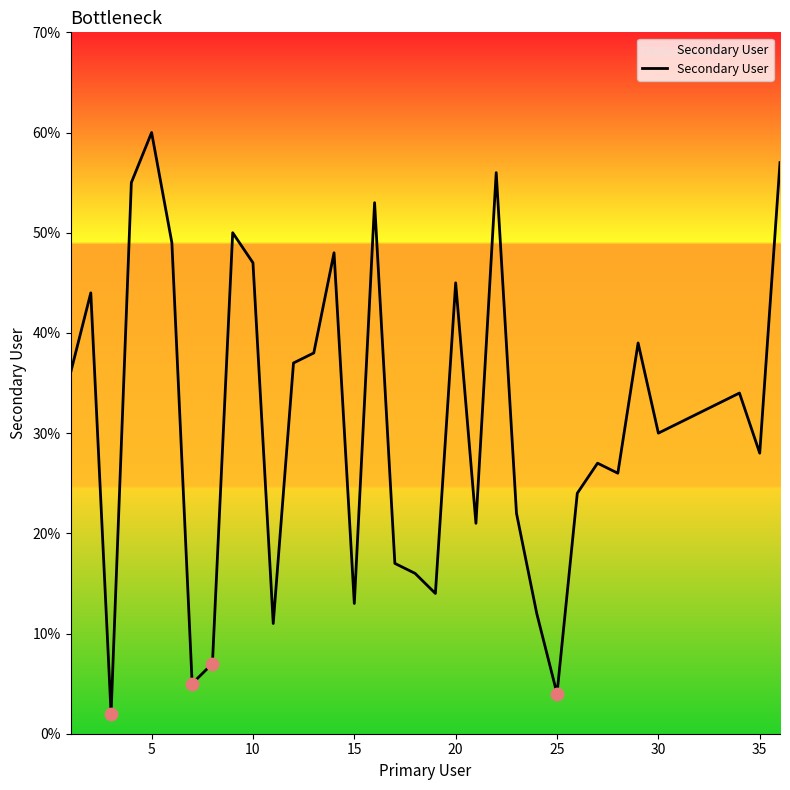

What is the greatest value displayed?

60